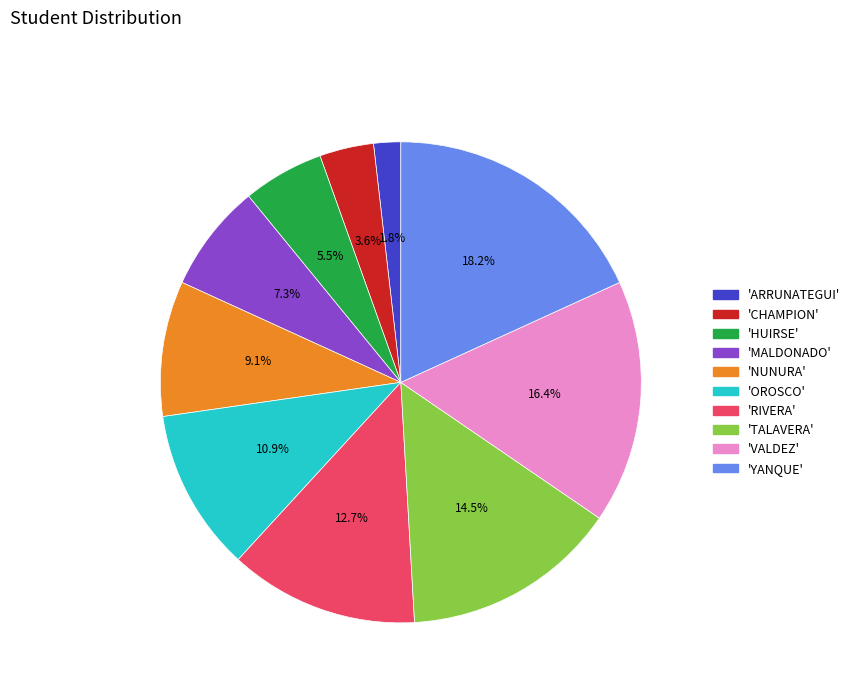

Count the number of slices in the pie.

10